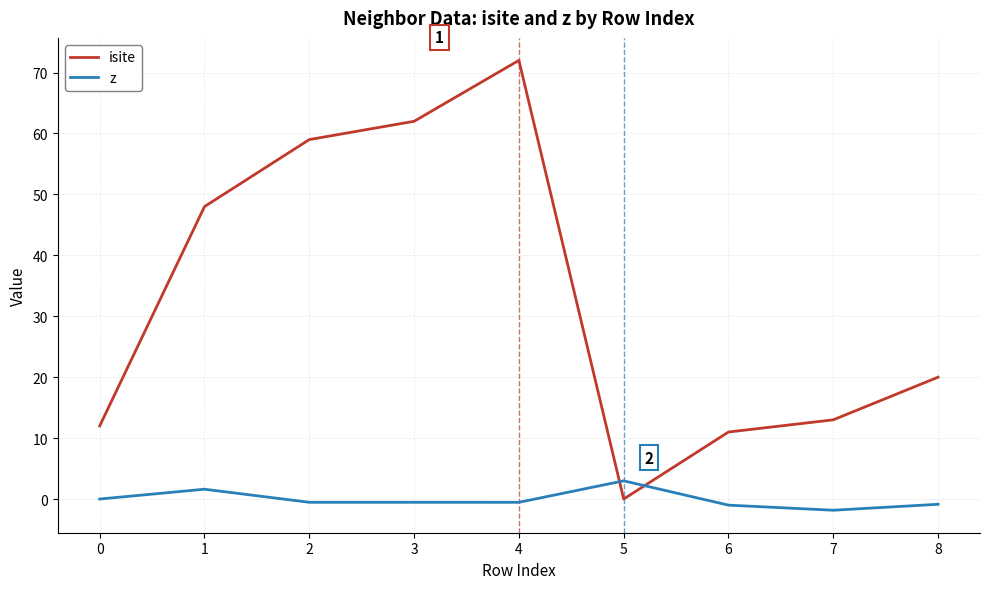

At how many categories does at least one series exceed 40?

4